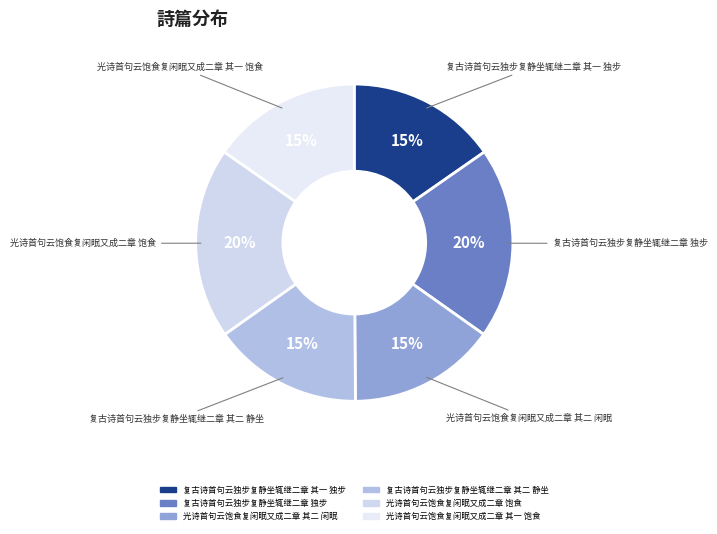

What percentage is the 光诗首句云饱食复闲眠又成二章 其二 闲眠 slice, to the nearest percent?

15%